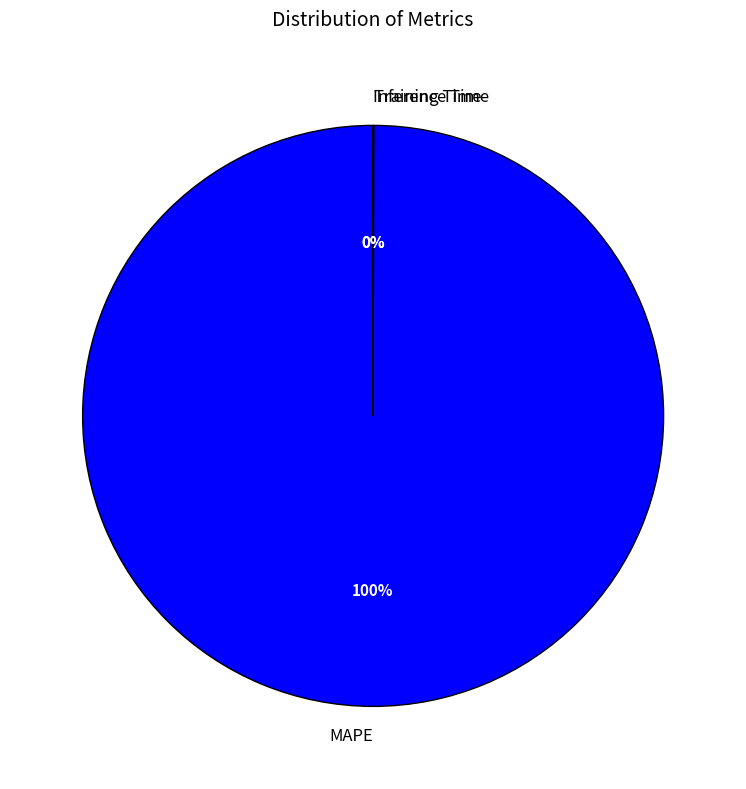

Which slice represents more than half of the pie?

MAPE